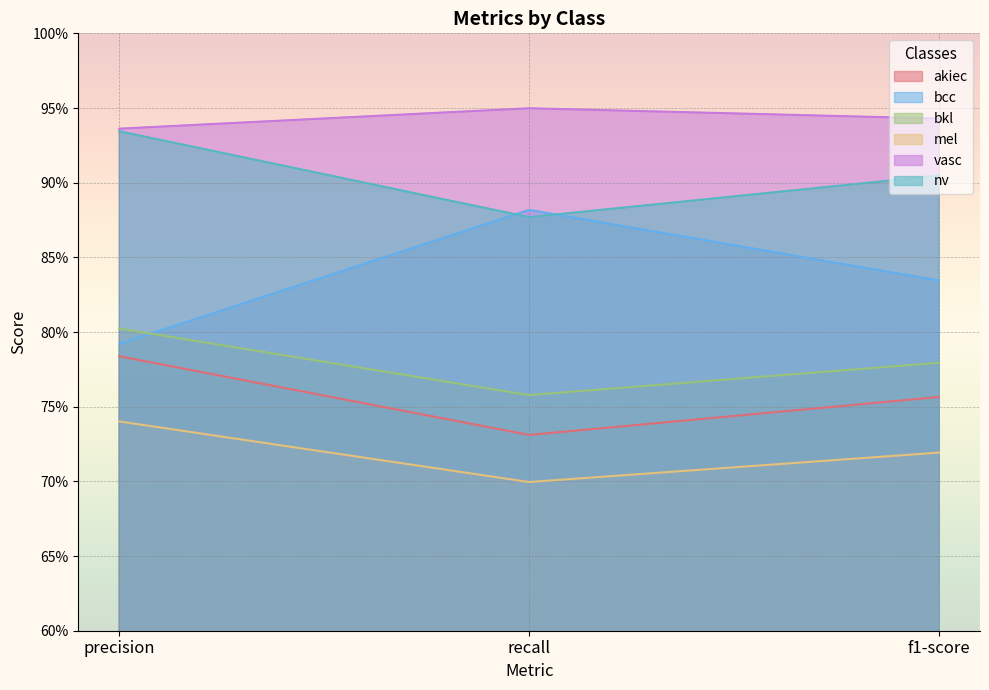

How many categories are shown in the chart?

3